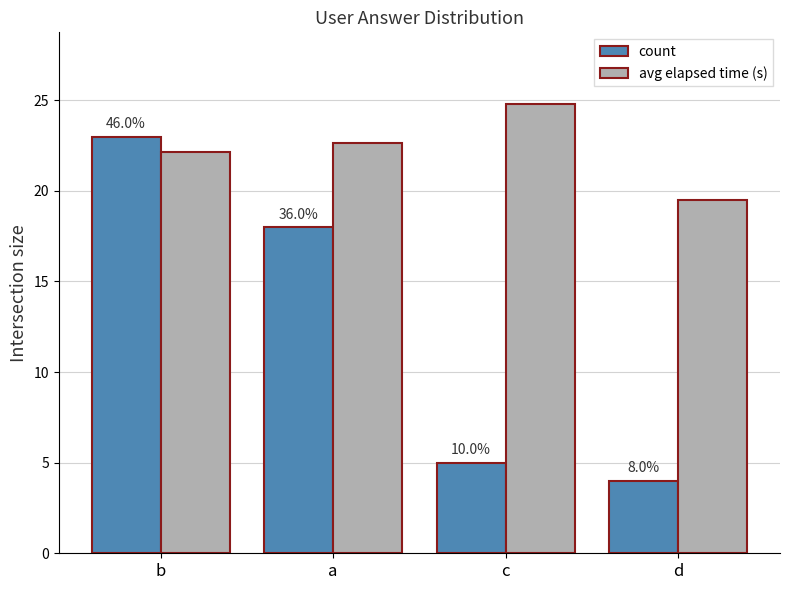

What is the label of the 4th bar from the right?

b